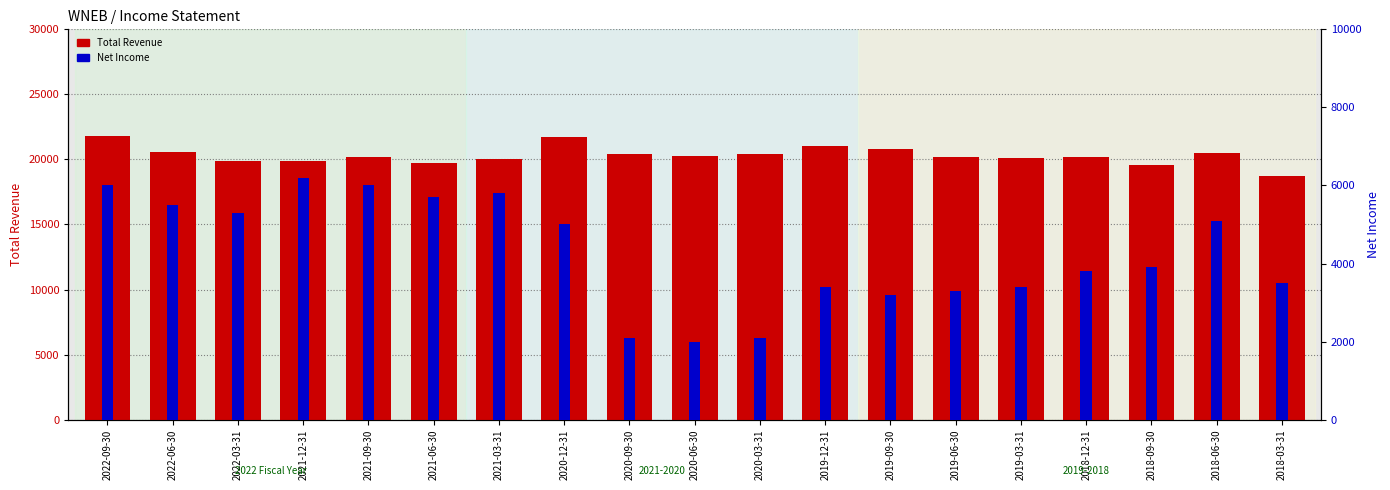

How many bars are there in total?

38